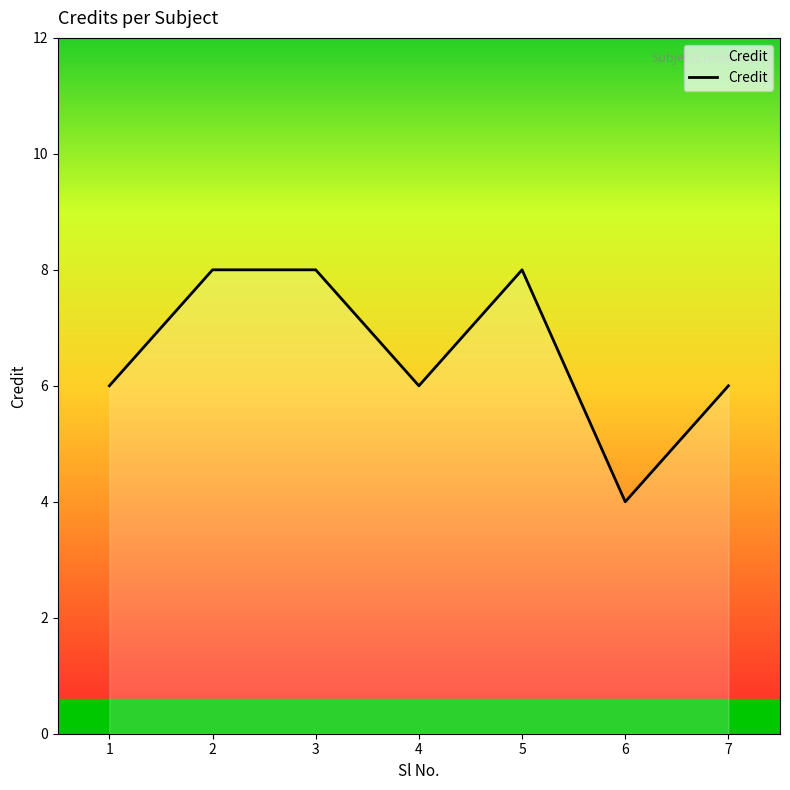

True or false: the data shows 8 at 5.

True